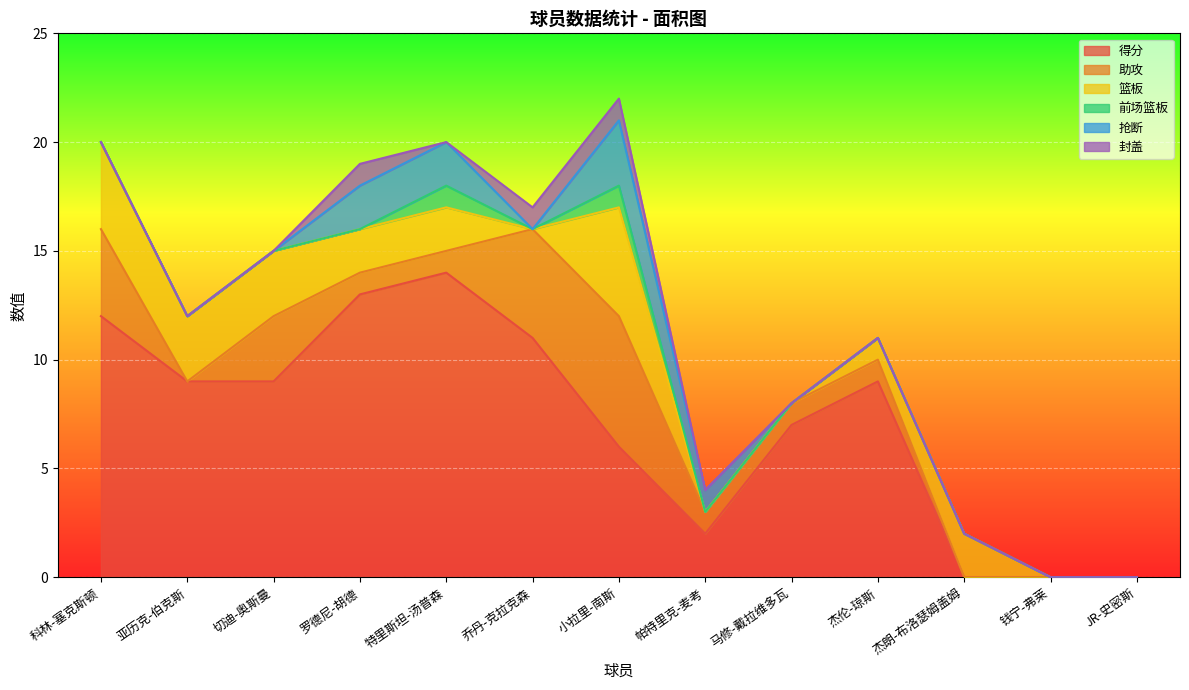

Which series changed the most between 马修-戴拉维多瓦 and JR-史密斯?

得分